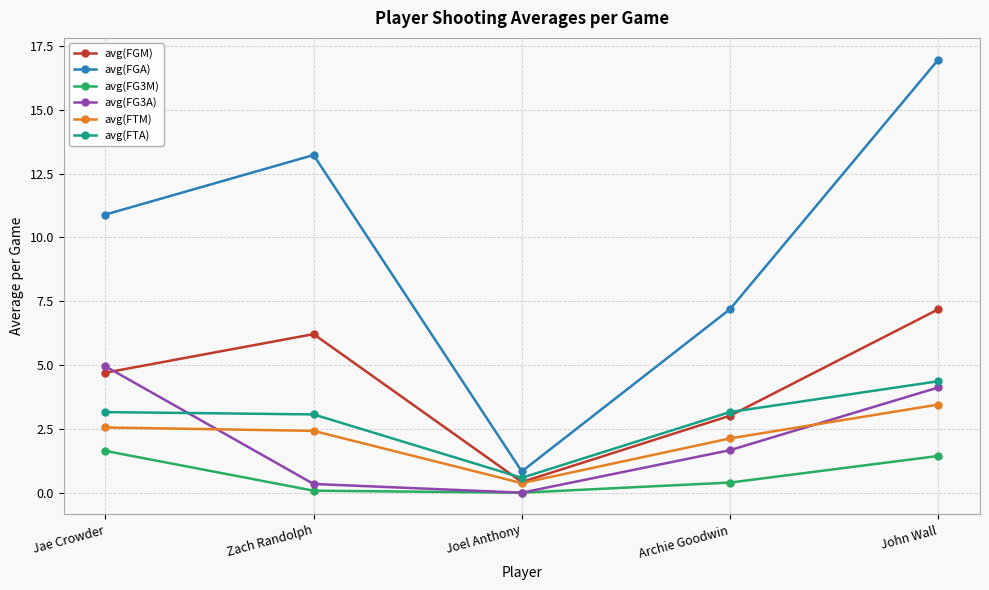

What position from the left is John Wall?

5